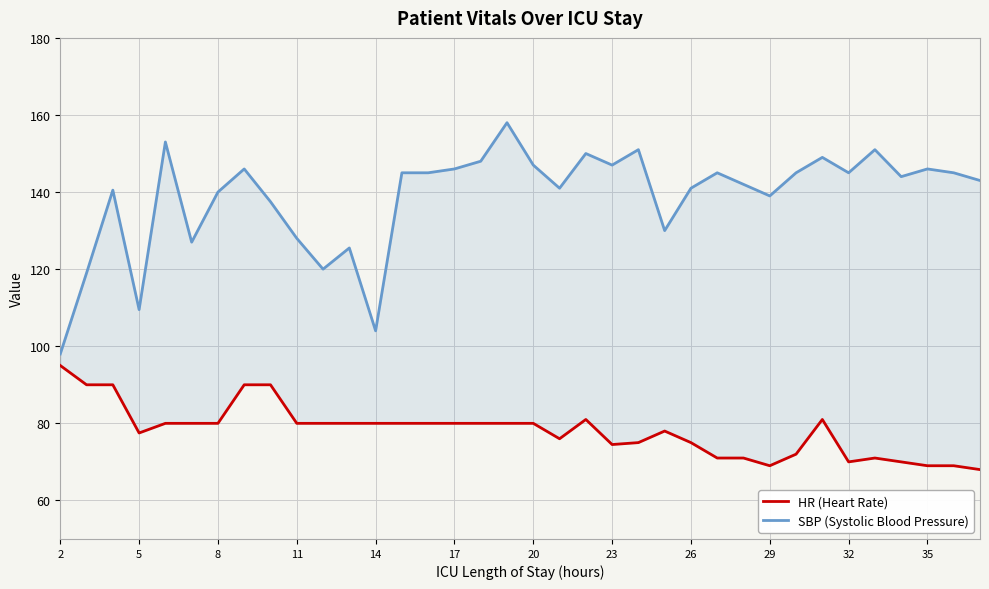

What is the value of the HR (Heart Rate) point at the 19th from the left?

80.0